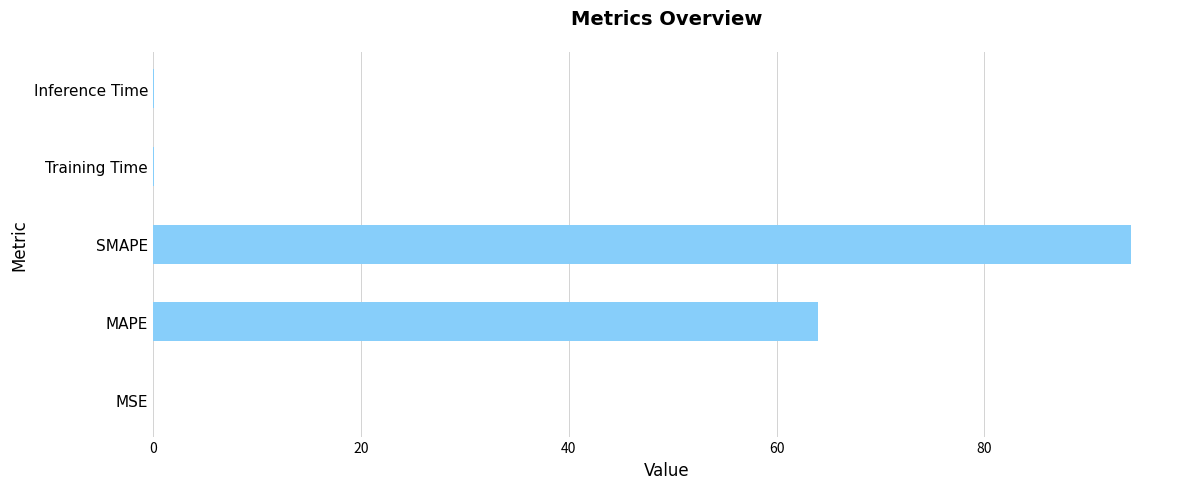

Between Inference Time and SMAPE, which is larger?

SMAPE